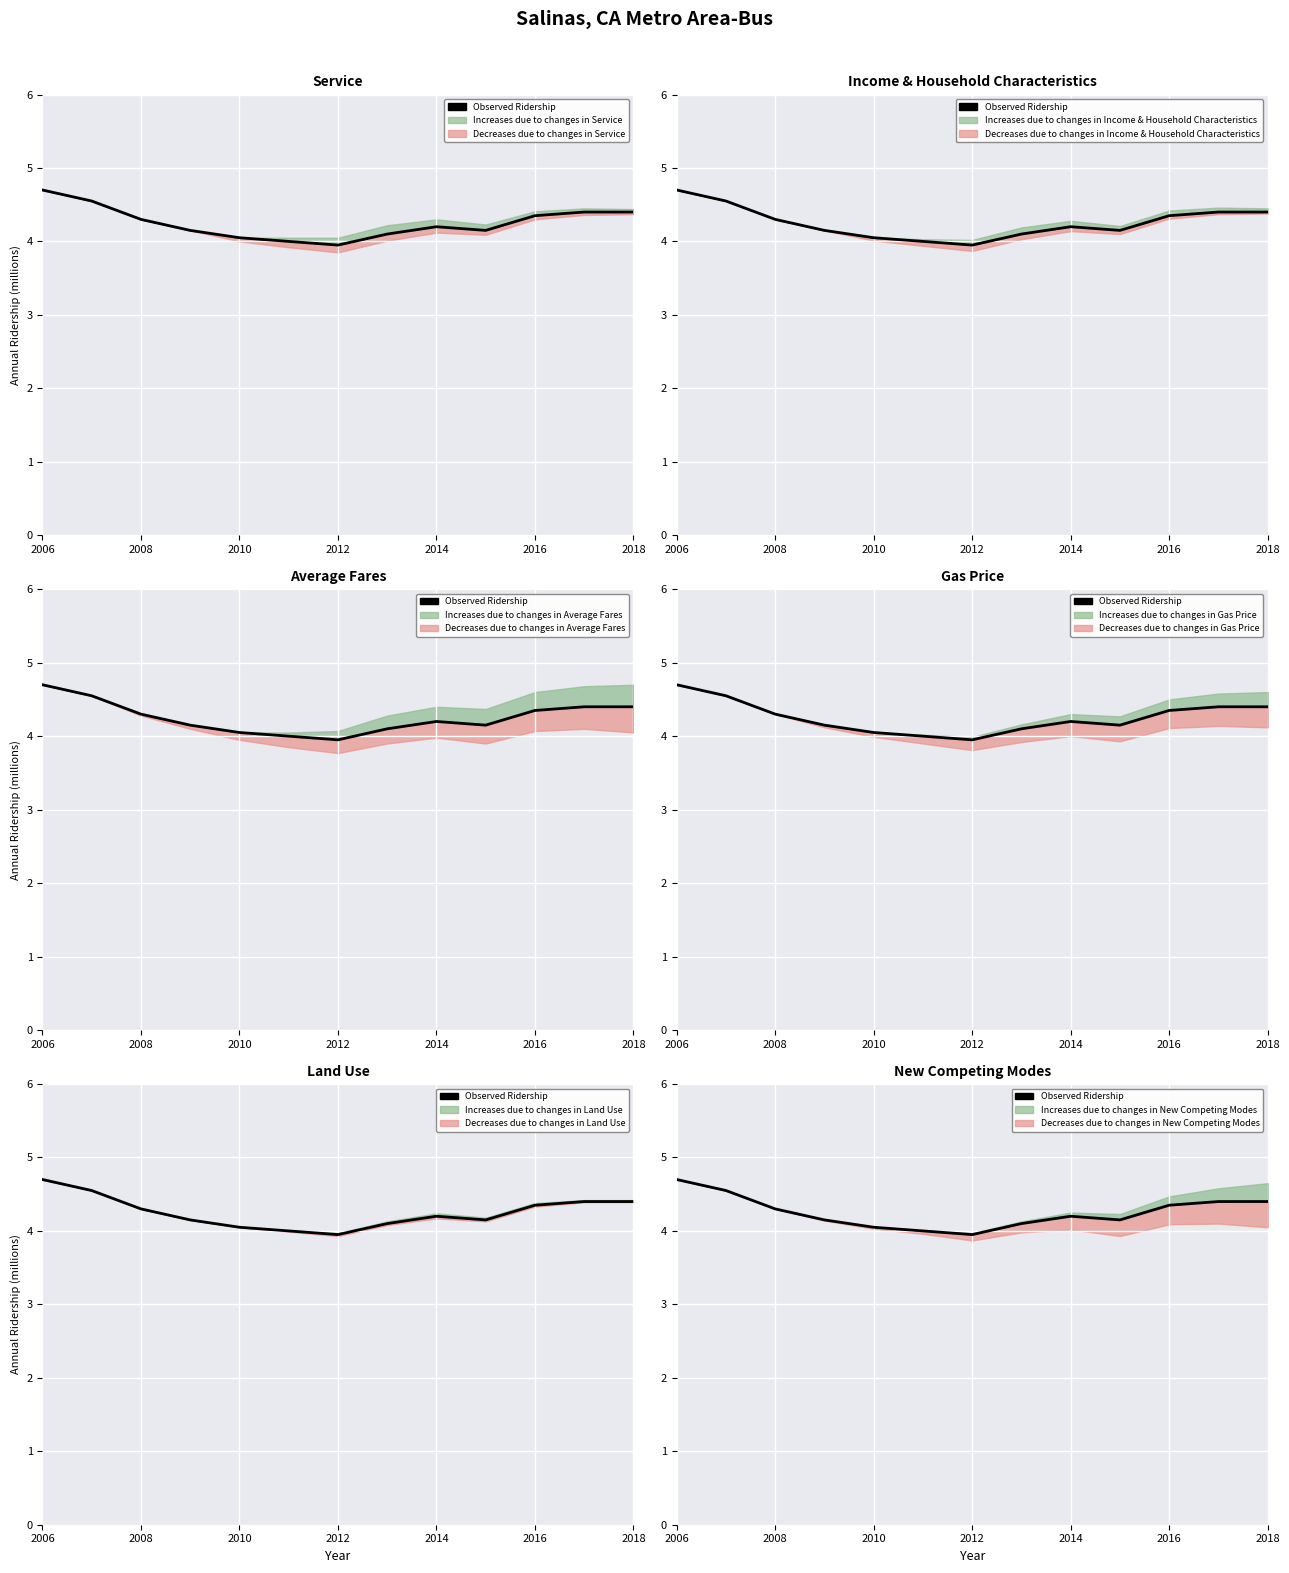

Between 2016 and 2014, which is larger?

2016